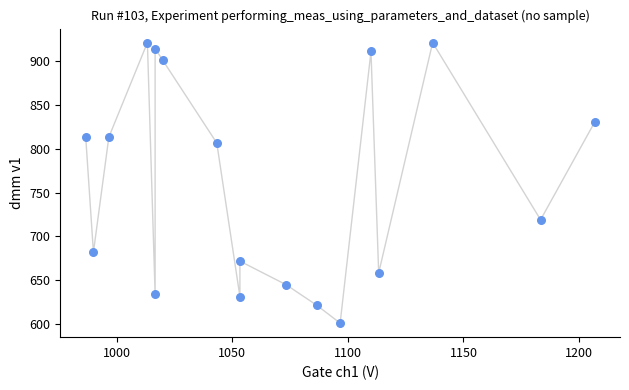

What is the range of Y values (max minus min)?

320.6